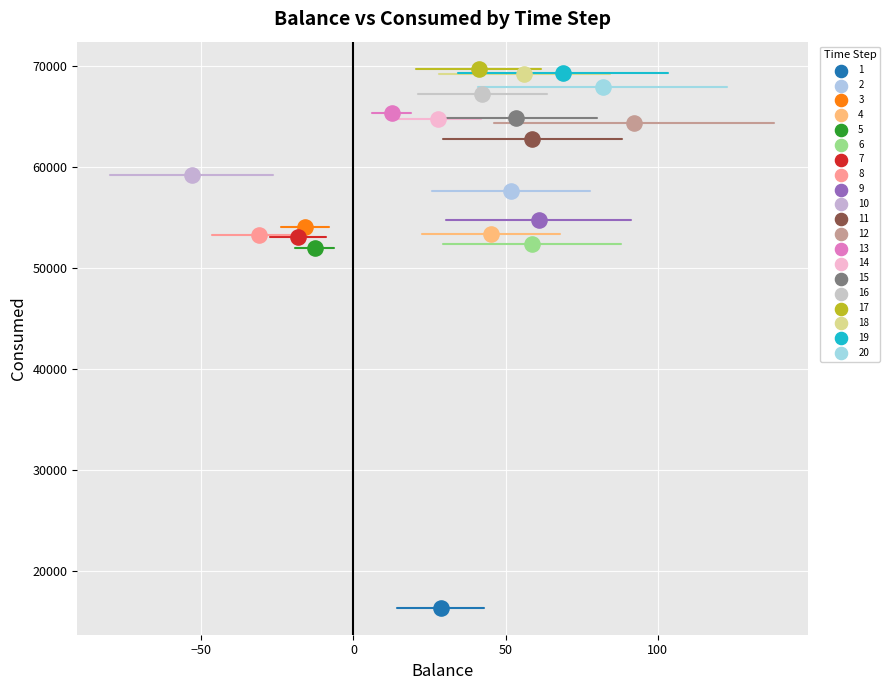

Which series contains the lowest Y value?

1